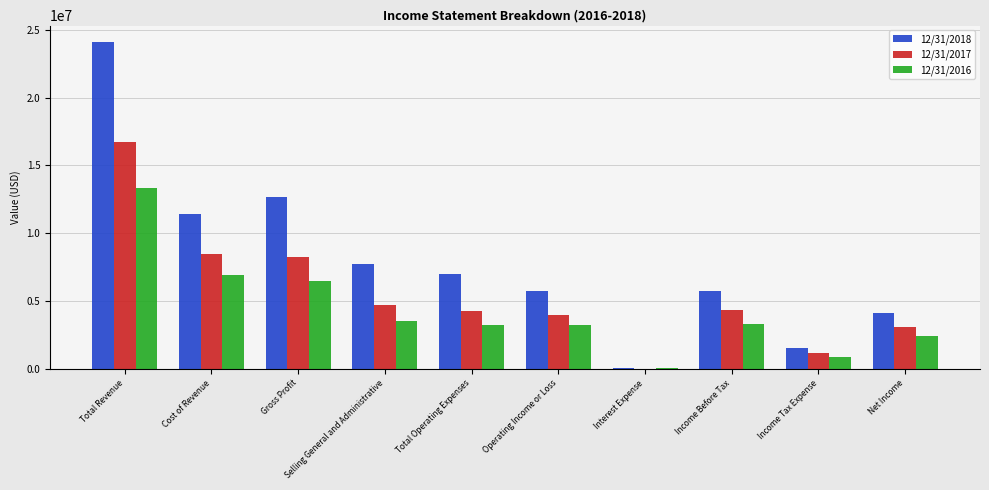

How many distinct data groups are displayed?

3